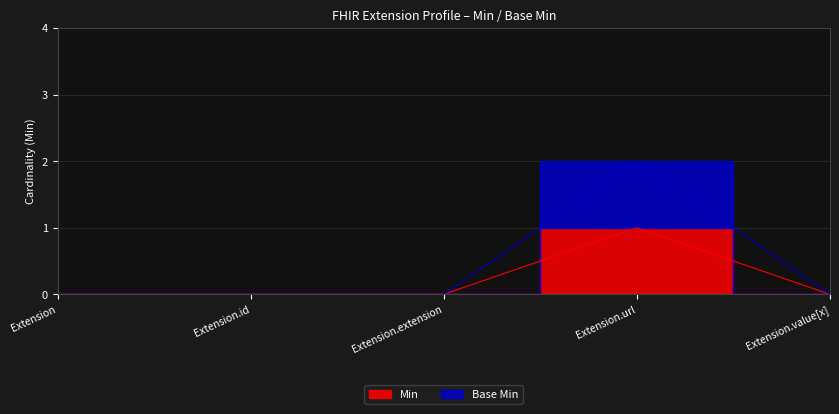

True or false: Base Min has more than 1 interior local peaks.

False